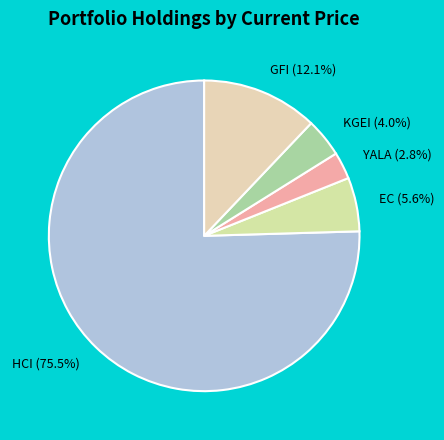

Rank the categories by value from highest to lowest.

HCI, GFI, EC, KGEI, YALA